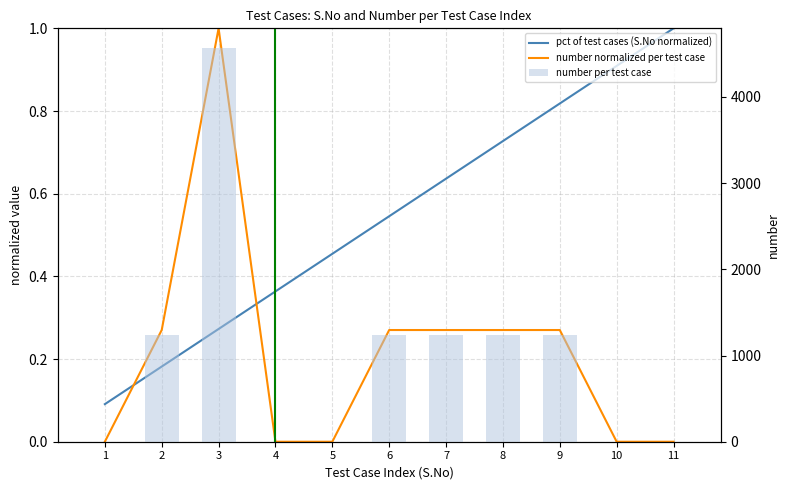

Which series changed the most between 2 and 9?

pct of test cases (S.No normalized)